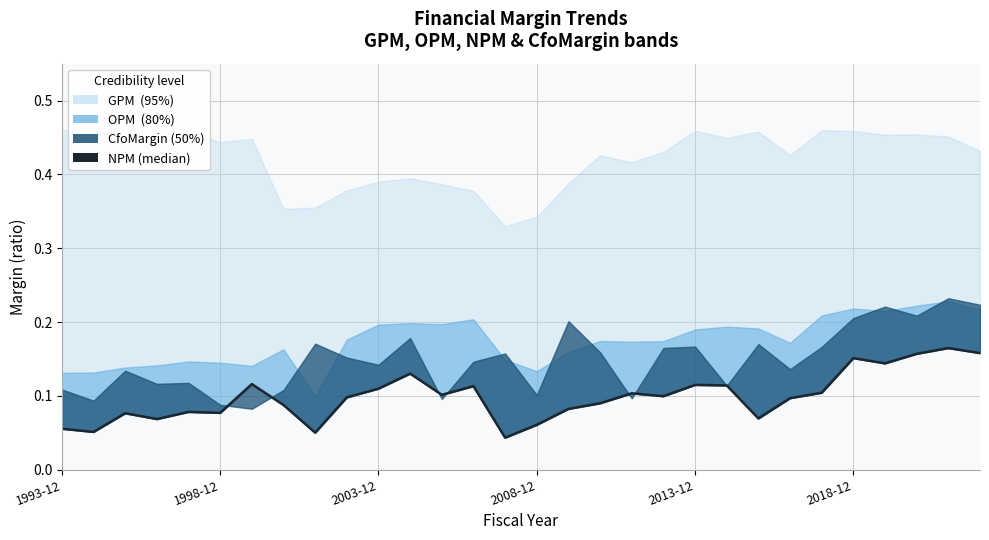

The chart shows a value of 0.0 at 19. True or false?

False